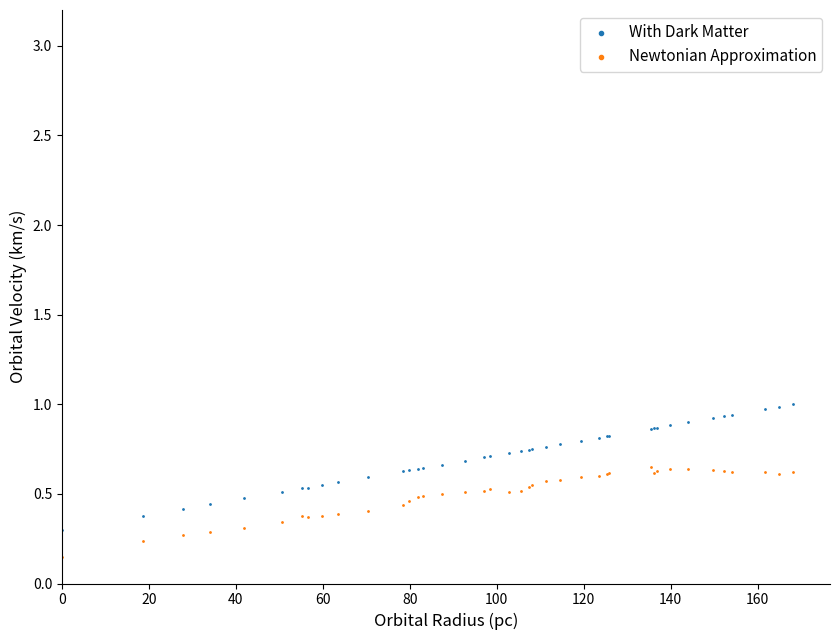

Which series has the largest Y range (max minus min)?

With Dark Matter